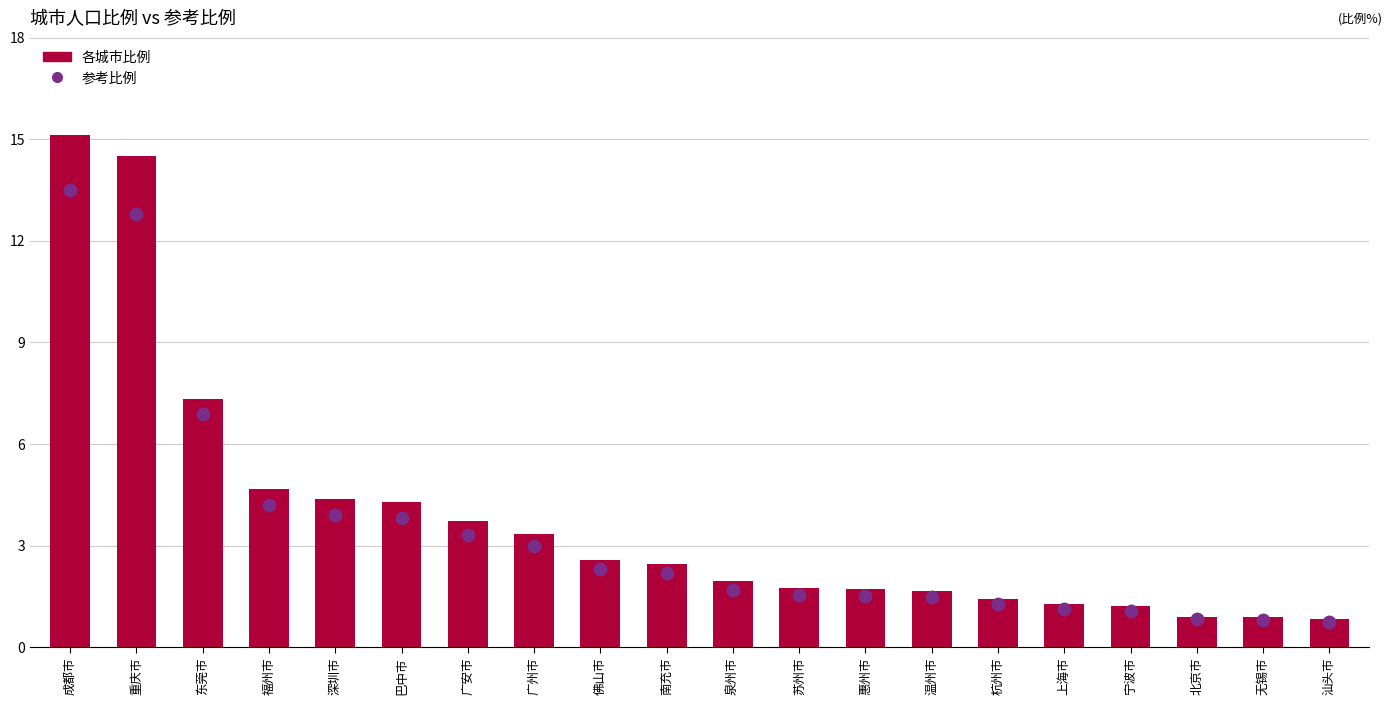

Which series has the widest spread of Y values?

各城市比例